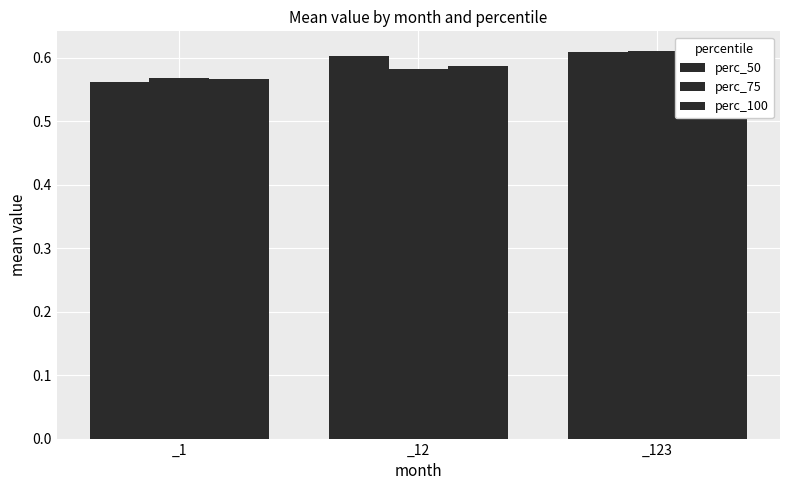

Reading left to right, transcribe all the data shown in this chart.

perc_50: 0.6	0.6	0.6
perc_75: 0.6	0.6	0.6
perc_100: 0.6	0.6	0.6